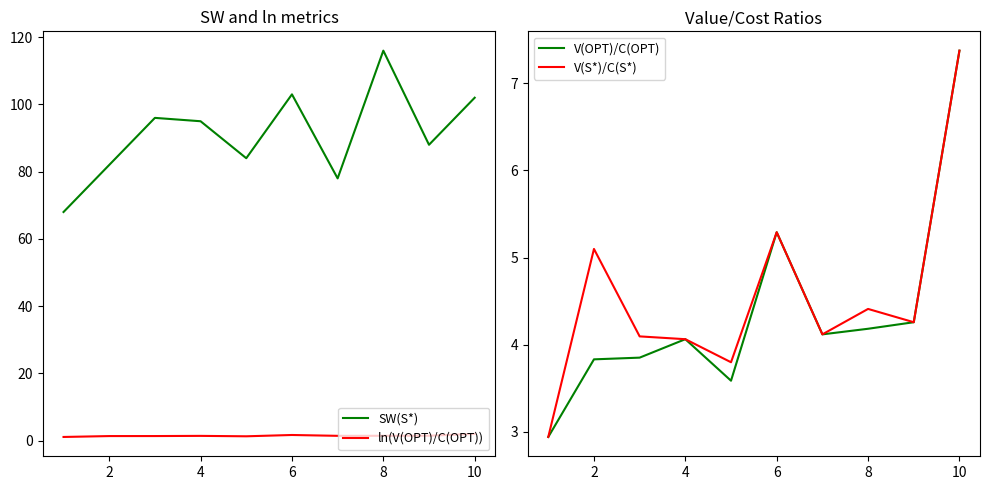

True or false: V(OPT)/C(OPT) has a value of 3.8 at 2.

True